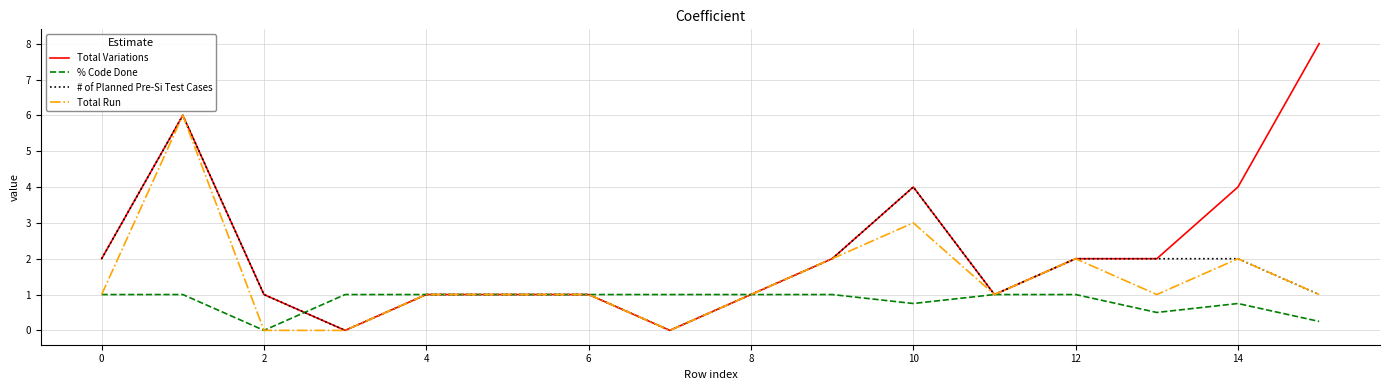

Rank the series by their average value, from highest to lowest.

Total Variations, # of Planned Pre-Si Test Cases, Total Run, % Code Done